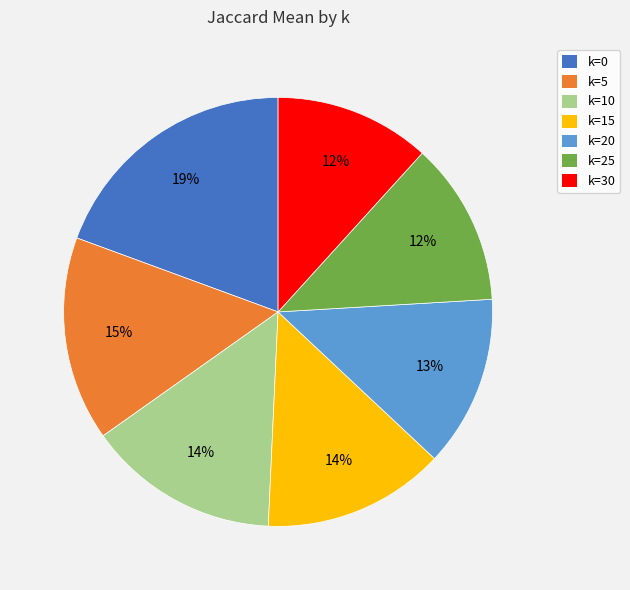

Is it true that k=0 is 19% of the pie?

True